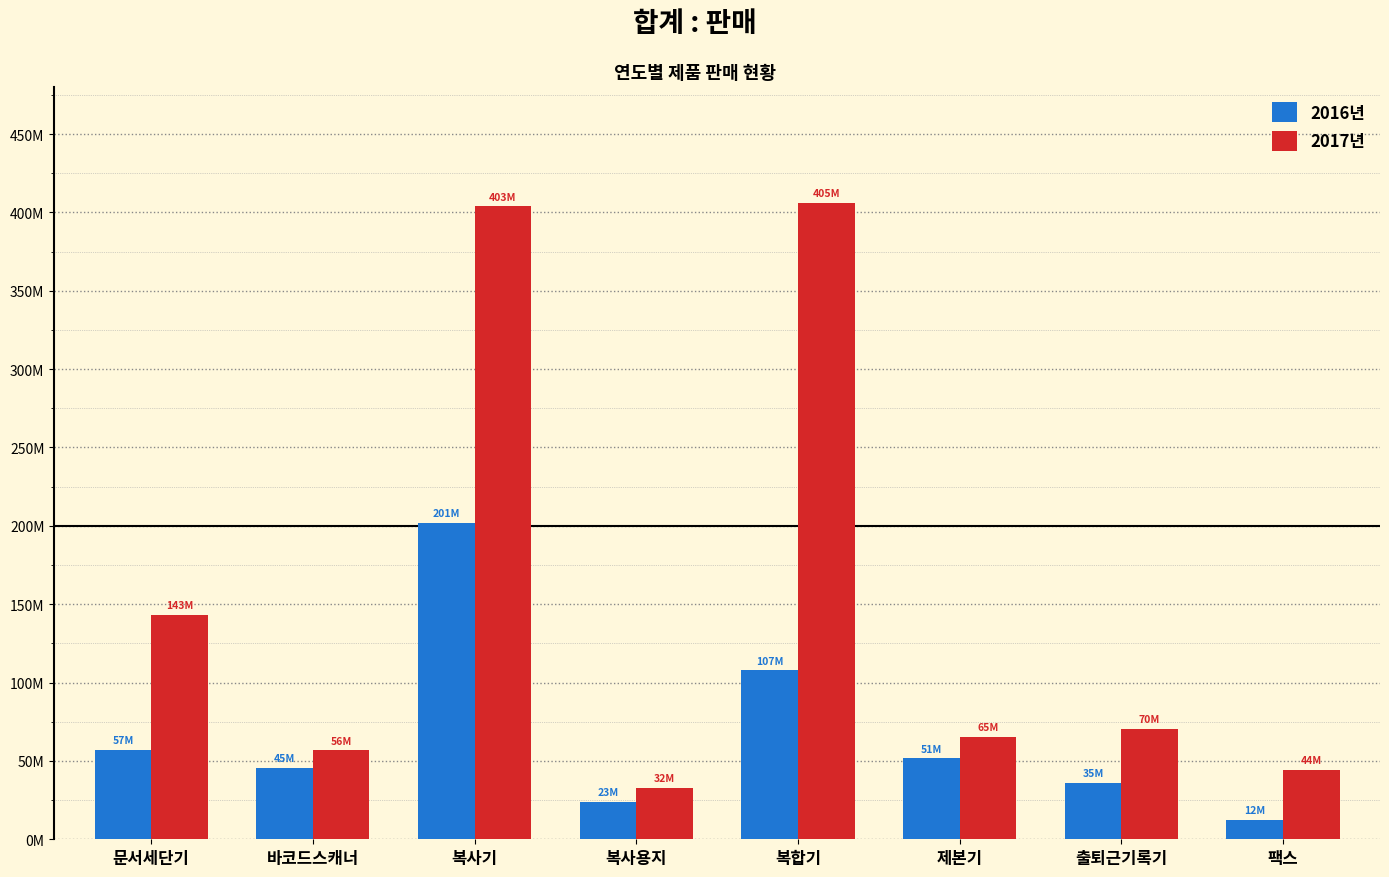

What are all the series names shown in the legend?

2016년, 2017년